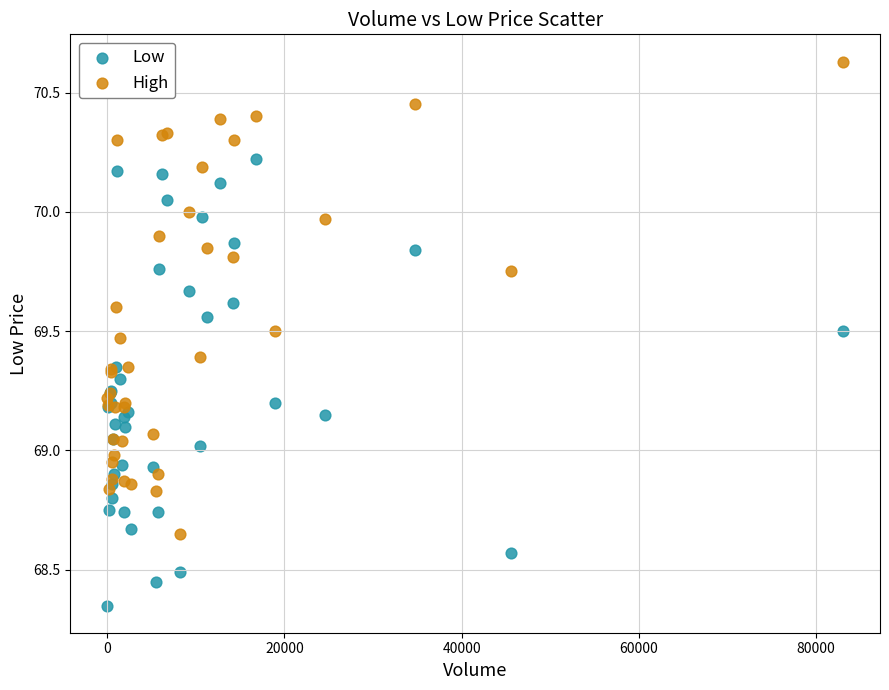

Which series reaches the minimum Y coordinate?

Low